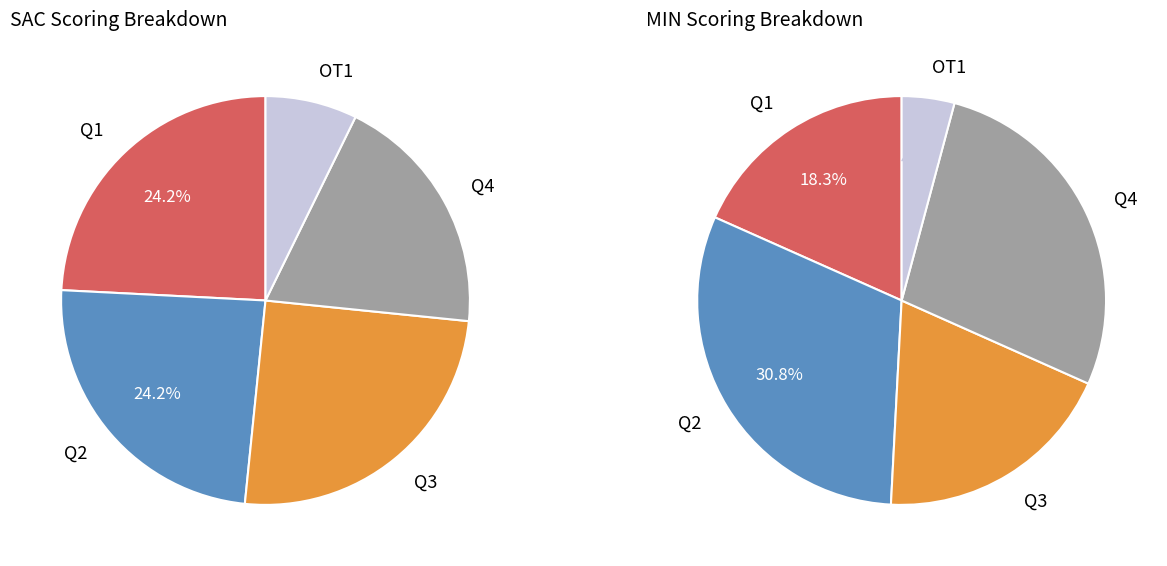

To the nearest percent, what percentage of the pie is SAC?

57%